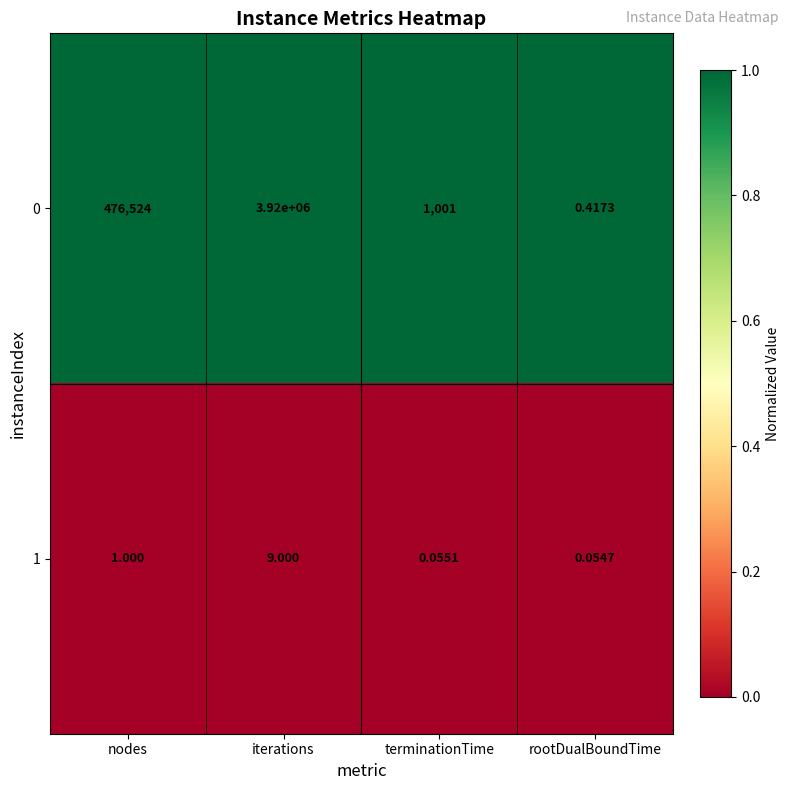

Rank the series by their maximum value, from highest to lowest.

0, 1